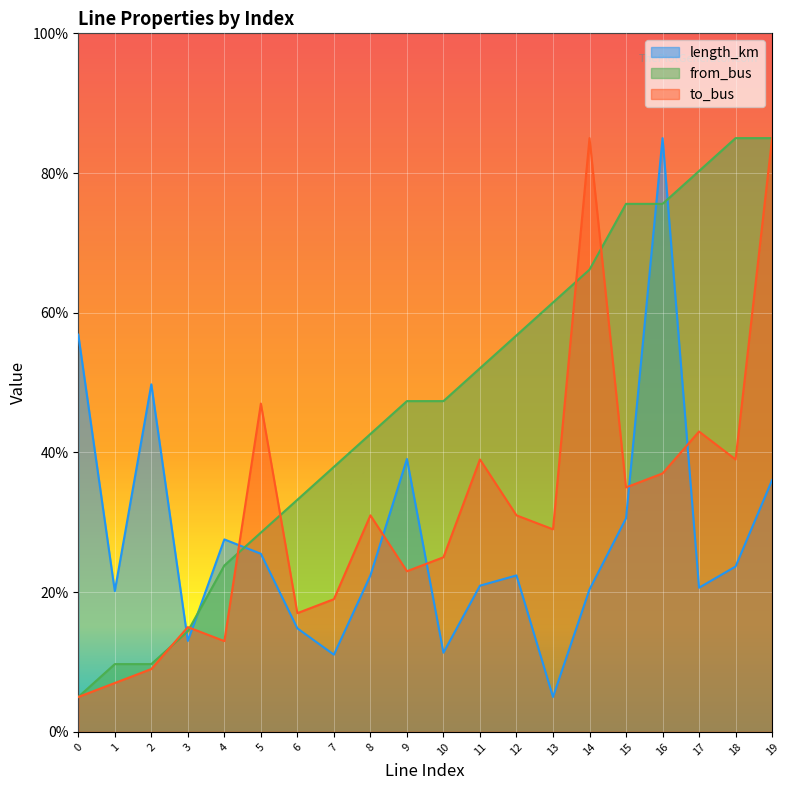

Between 4 and 16, which is larger?

16